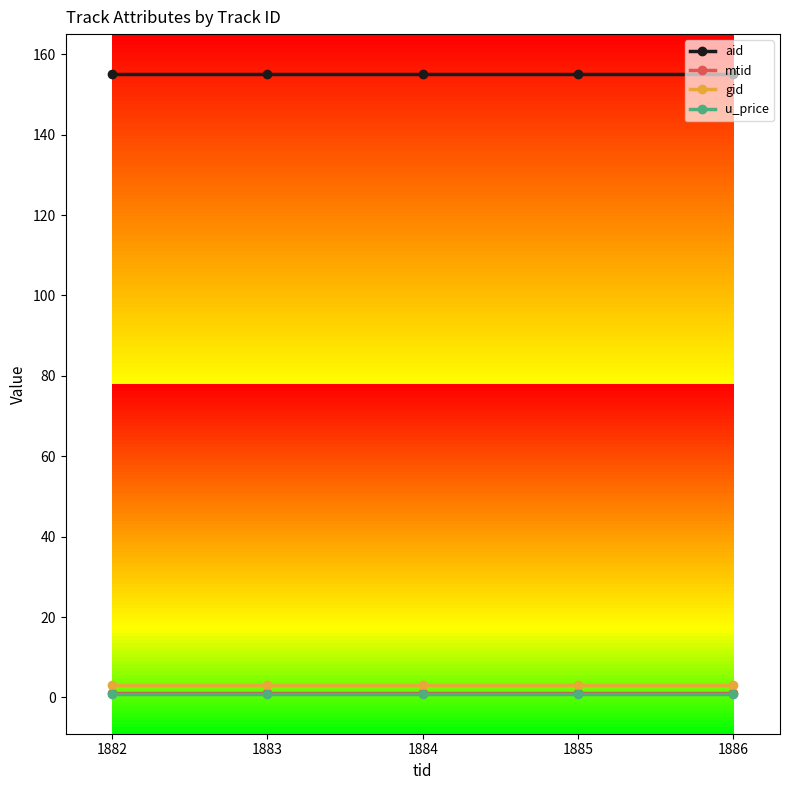

What is the average value of the u_price series?

1.0